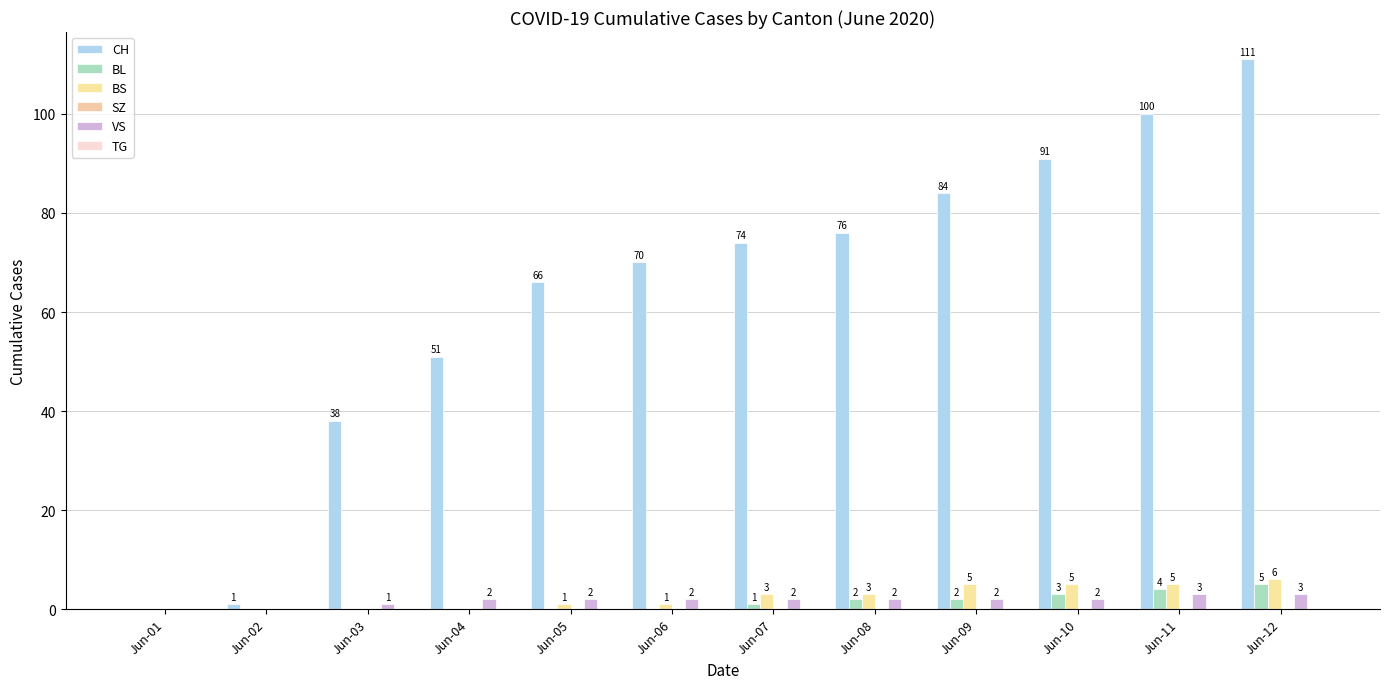

What is the greatest value displayed?

111